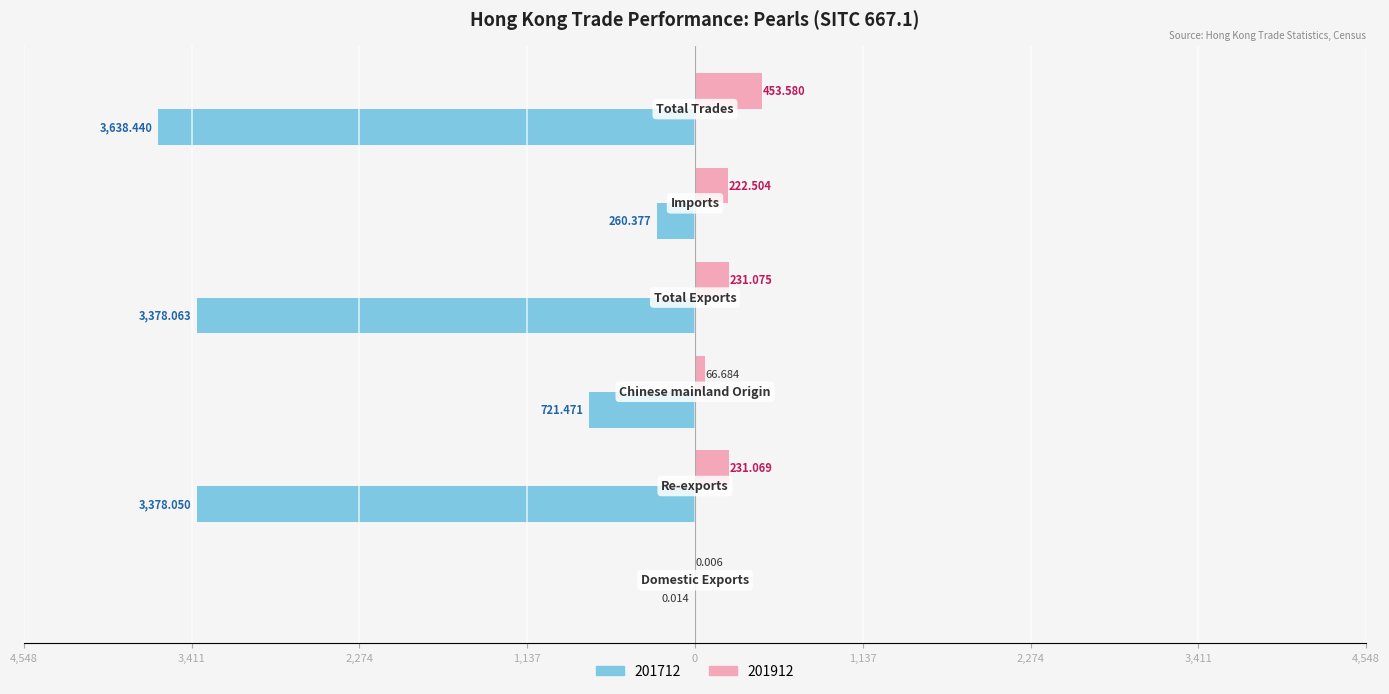

How many groups of bars are there?

6